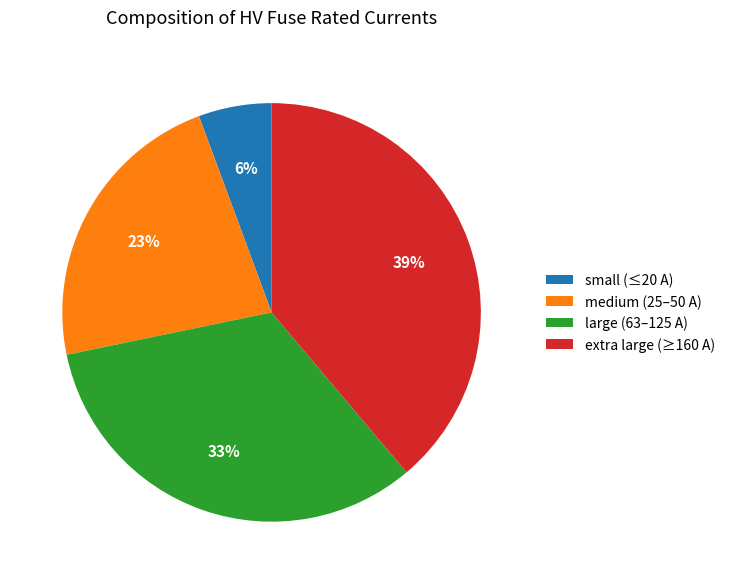

Is it true that medium (25–50 A) is 36% of the pie?

False